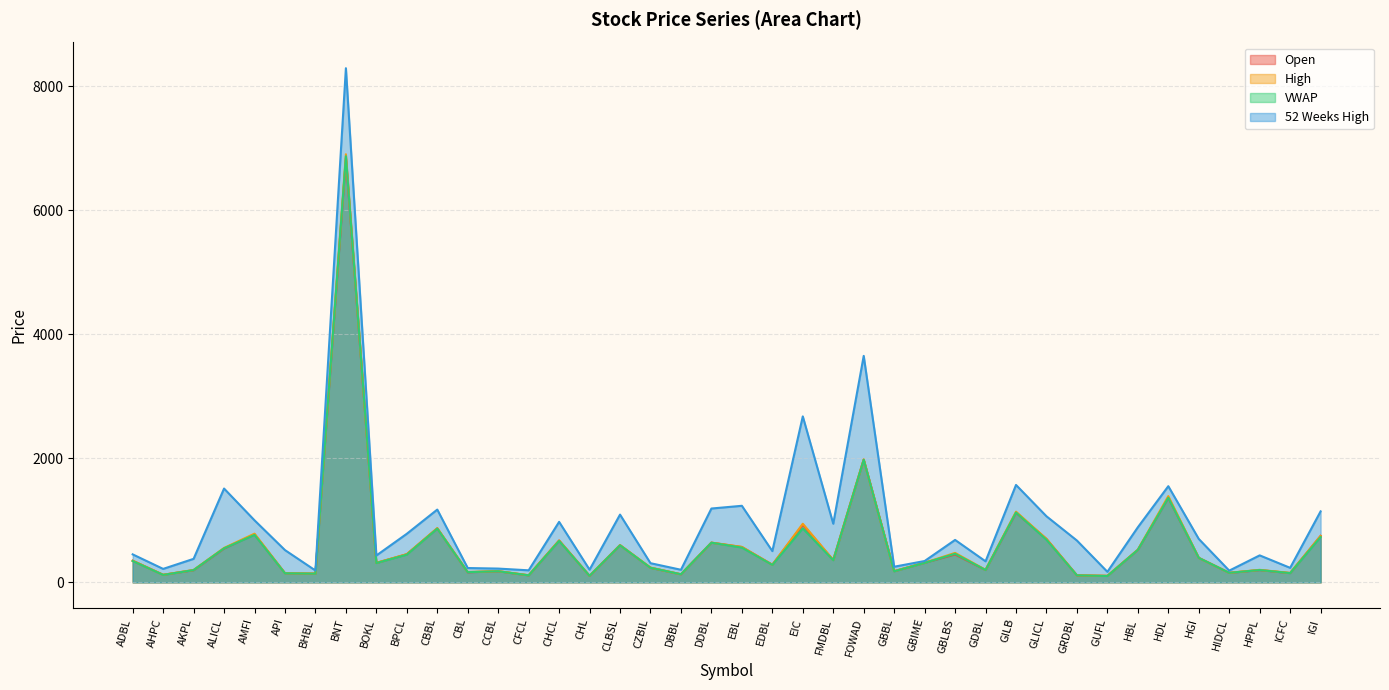

True or false: High and VWAP cross at least once.

False